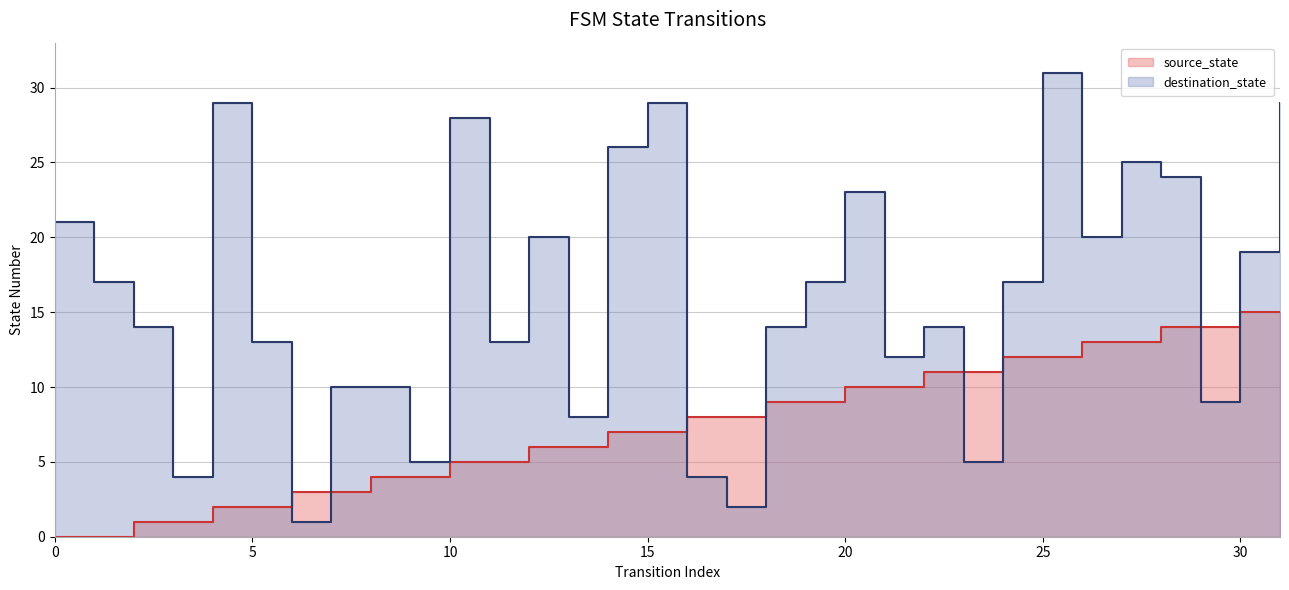

What is the maximum value shown in the chart?

31